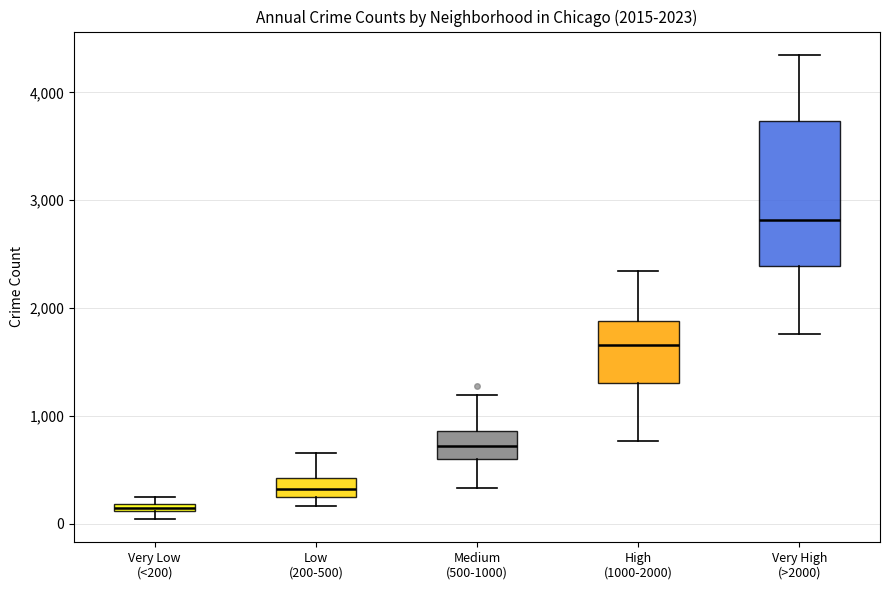

Comparing the boxes themselves (not the whiskers), which one is the tallest?

Very High (>2000)